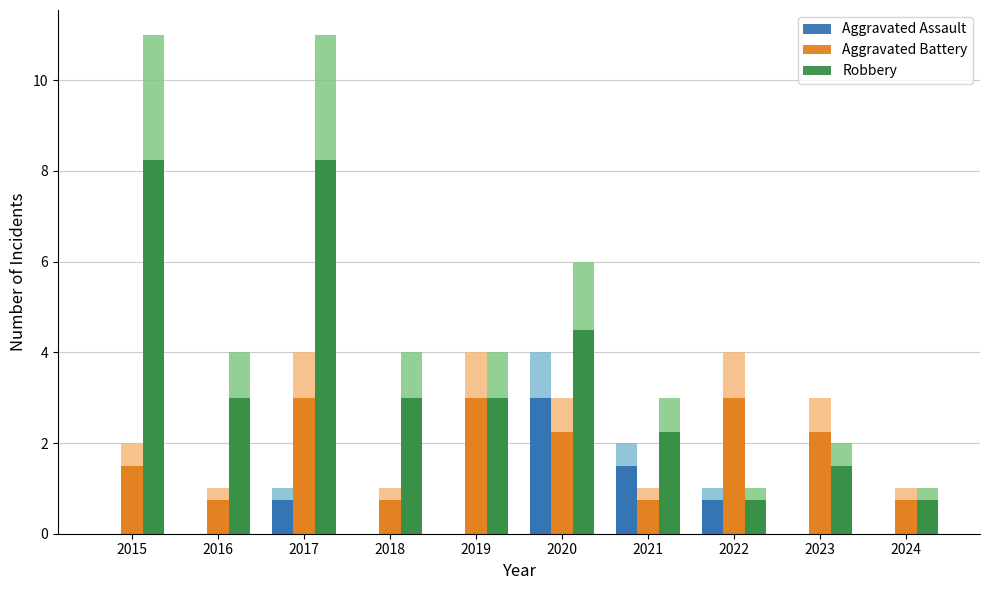

How many categories are shown in the chart?

10